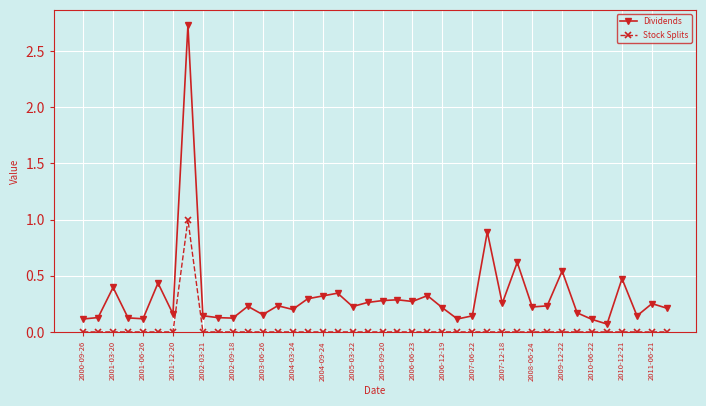

How many lines are shown in the chart?

2